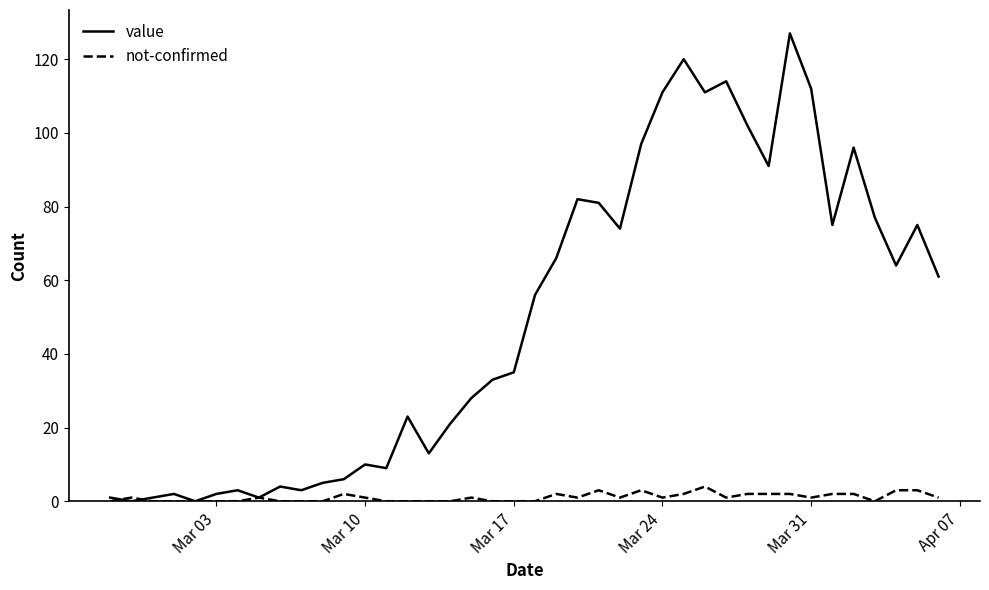

Reading left to right, extract all data points from this chart.

value: 1	0	1	2	0	2	3	1	4	3	5	6	10	9	23	13	21	28	33	35	56	66	82	81	74	97	111	120	111	114	102	91	127	112	75	96	77	64	75	61
not-confirmed: 0	1	0	0	0	0	0	1	0	0	0	2	1	0	0	0	0	1	0	0	0	2	1	3	1	3	1	2	4	1	2	2	2	1	2	2	0	3	3	1